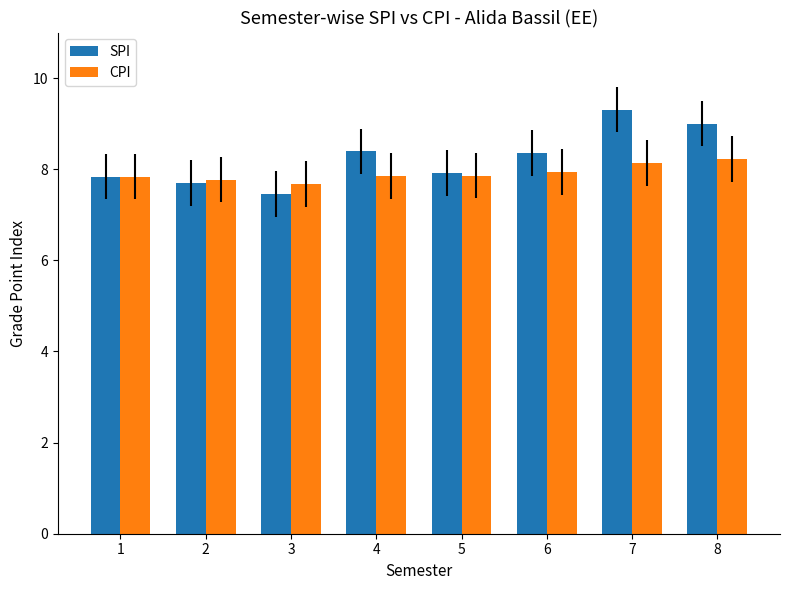

How many data points in SPI are less than 8?

4